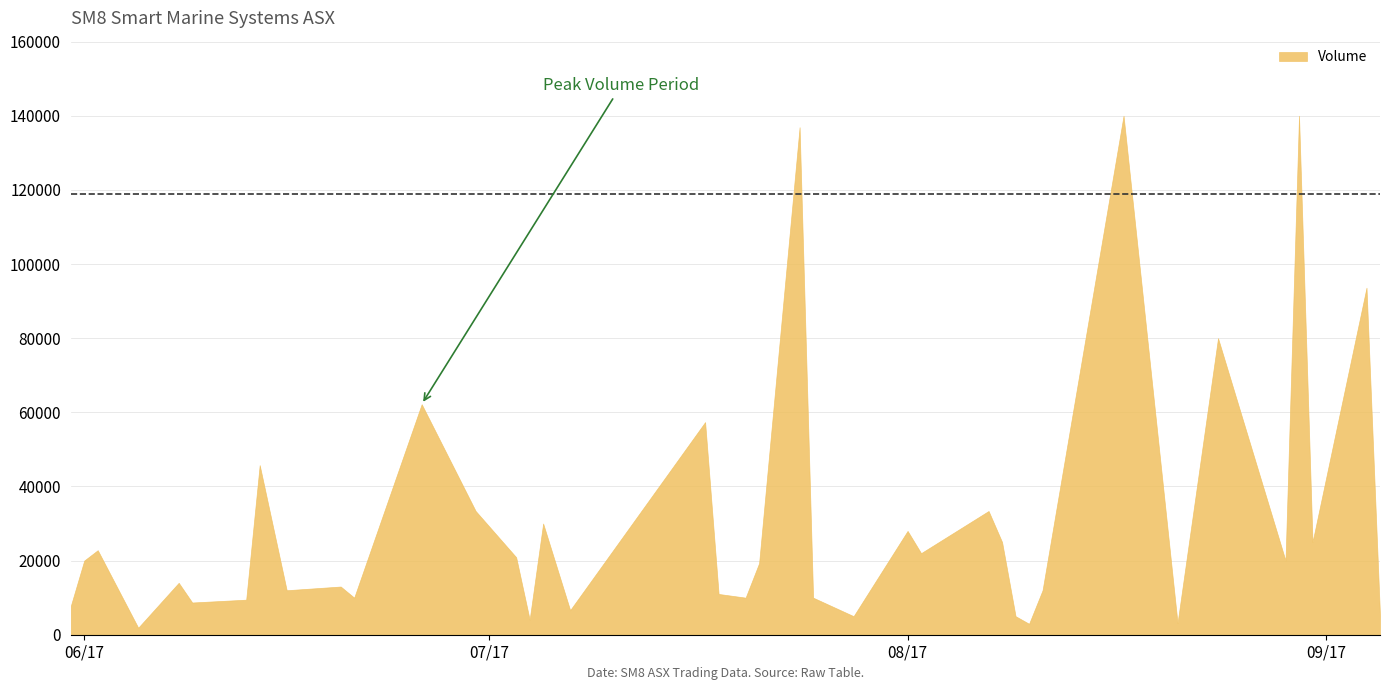

True or false: Volume and Close cross at least once.

False